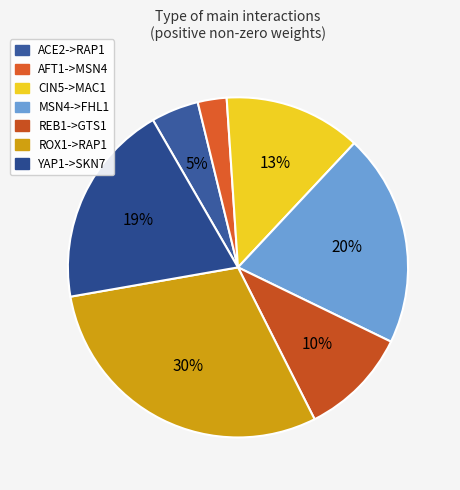

What is the total percentage of AFT1->MSN4 and YAP1->SKN7?

22.2%